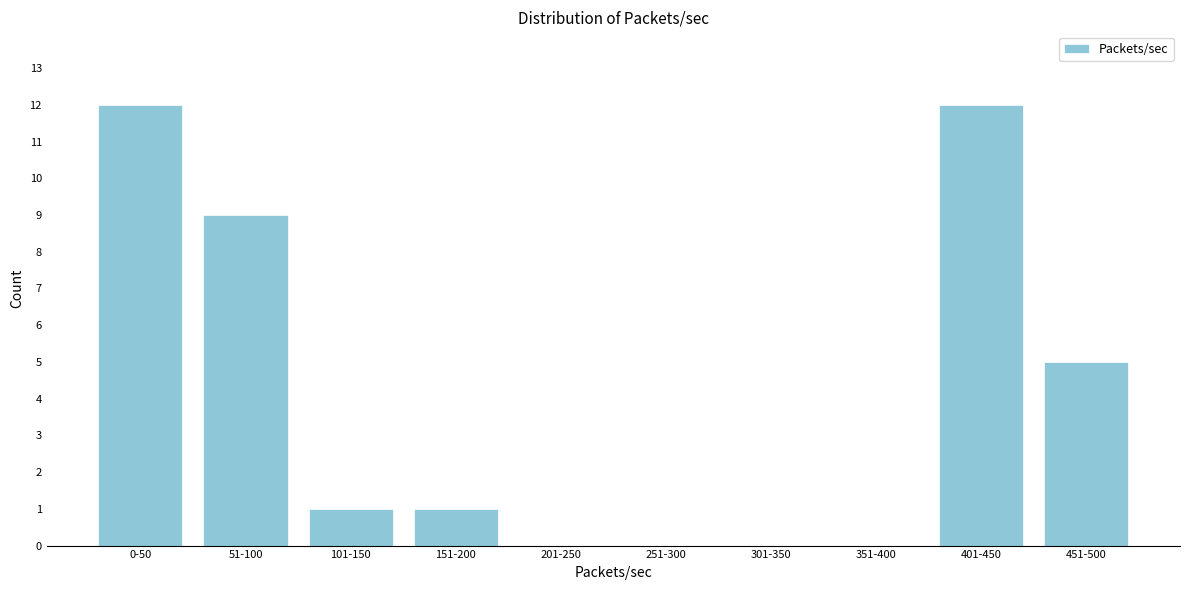

Reading left to right, what are all the values shown in this chart?

0-50=12	51-100=9	101-150=1	151-200=1	201-250=0	251-300=0	301-350=0	351-400=0	401-450=12	451-500=5